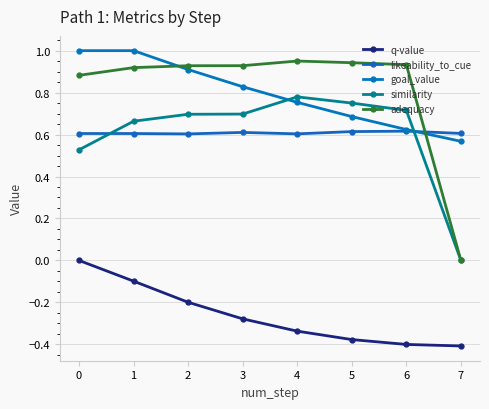

Reading left to right, extract all data points from this chart.

q-value: 0.0	-0.1	-0.2	-0.3	-0.3	-0.4	-0.4	-0.4
likeability_to_cue: 0.6	0.6	0.6	0.6	0.6	0.6	0.6	0.6
goal_value: 1.0	1.0	0.9	0.8	0.8	0.7	0.6	0.6
similarity: 0.5	0.7	0.7	0.7	0.8	0.8	0.7	0.0
adequacy: 0.9	0.9	0.9	0.9	1.0	0.9	0.9	0.0